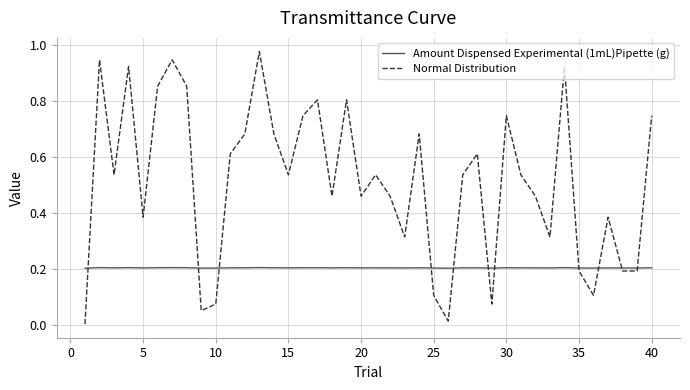

True or false: Amount Dispensed Experimental (1mL)Pipette (g) and Normal Distribution cross at least once.

True